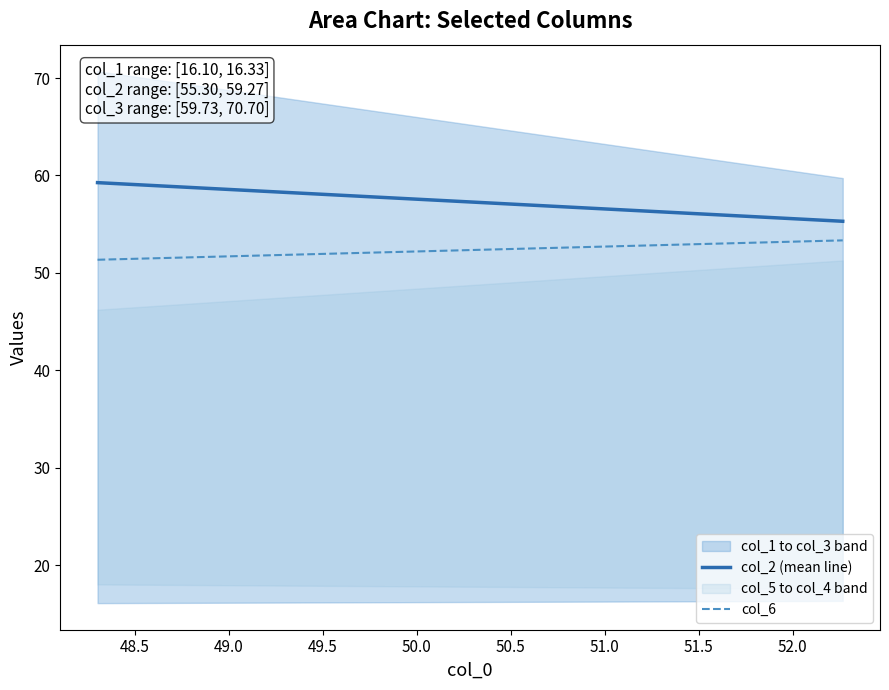

What is the maximum value for col_2 (mean line)?

59.3